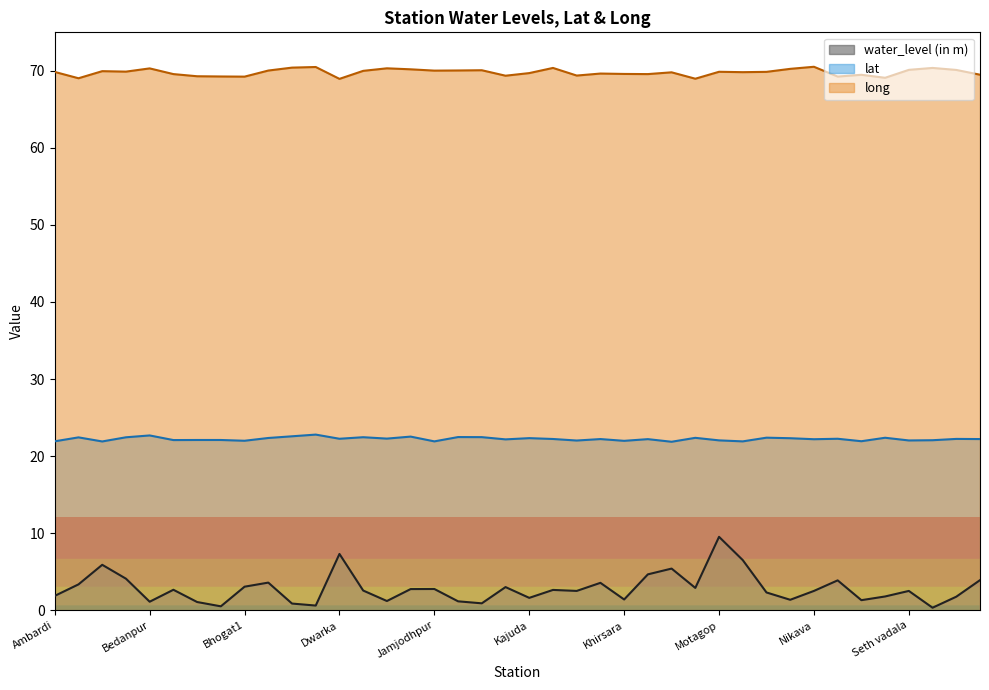

True or false: lat and water_level (in m) intersect in this chart.

False